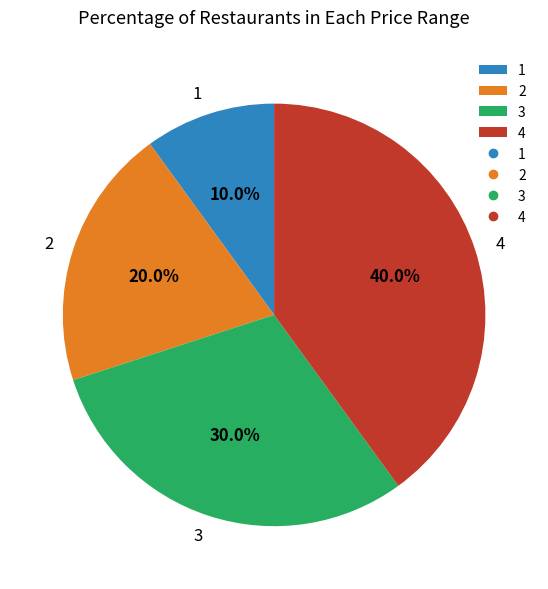

Approximately how many times larger is the value at 1 compared to 3?

0.3